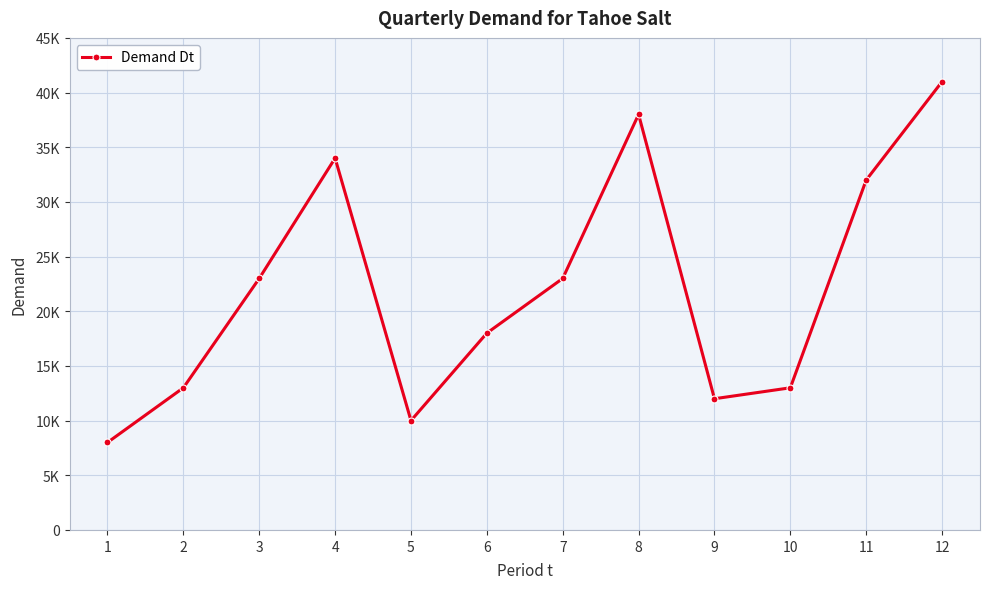

Is this an area chart (filled region under the line)?

No